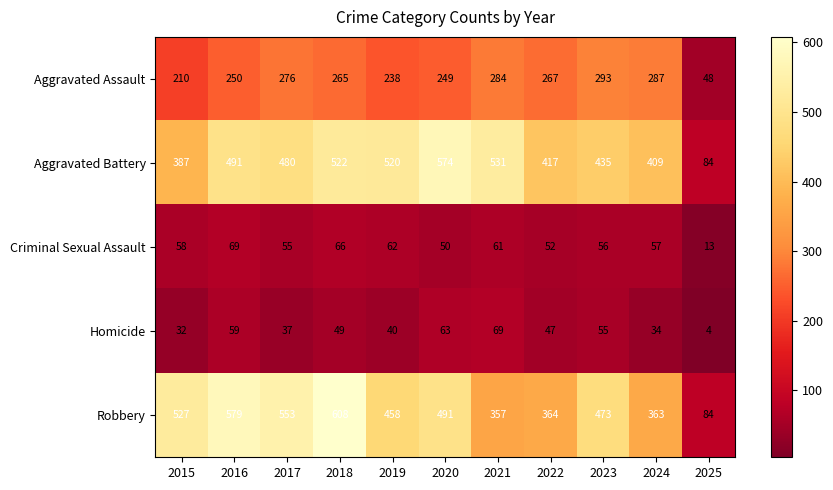

What is the sum of the Aggravated Battery values at 2018 and 2025?

606